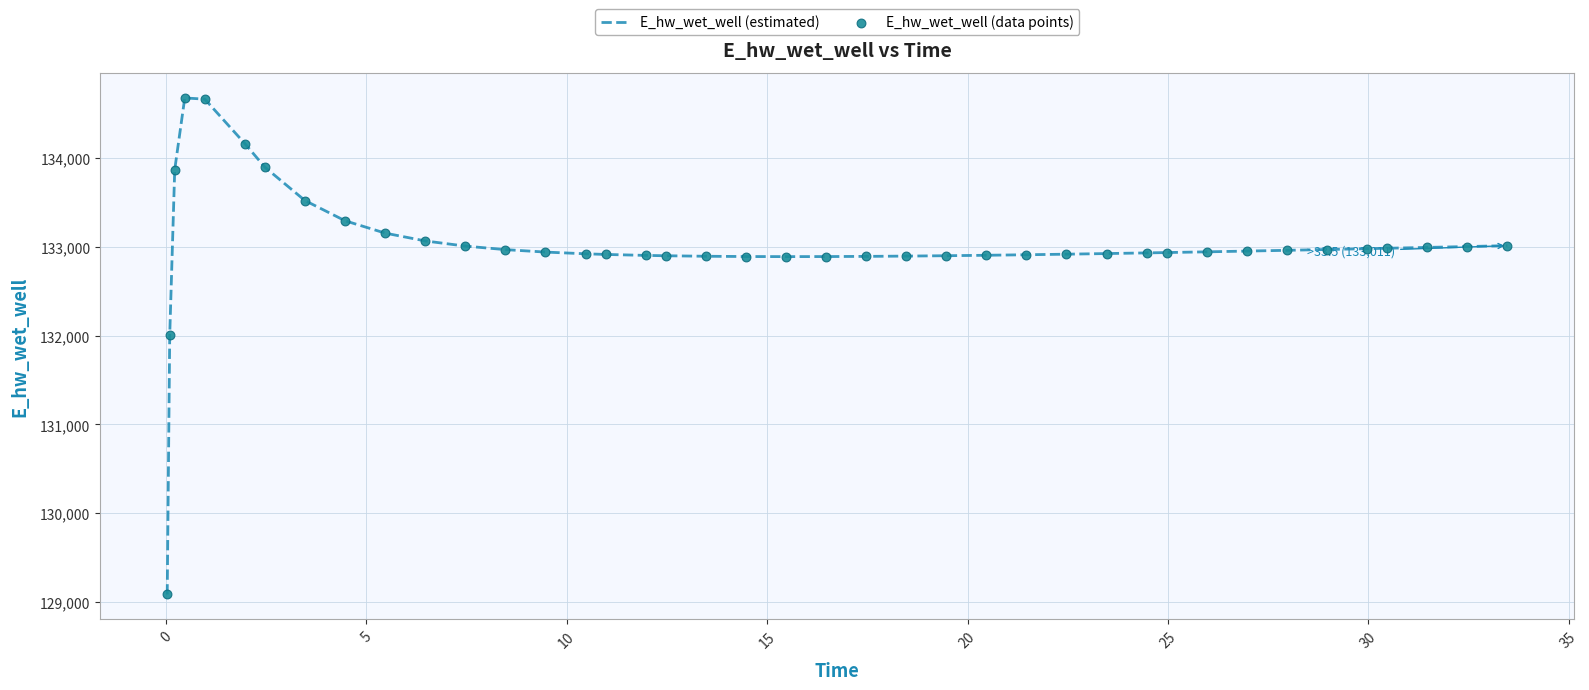

What is the greatest value displayed?

134672.3